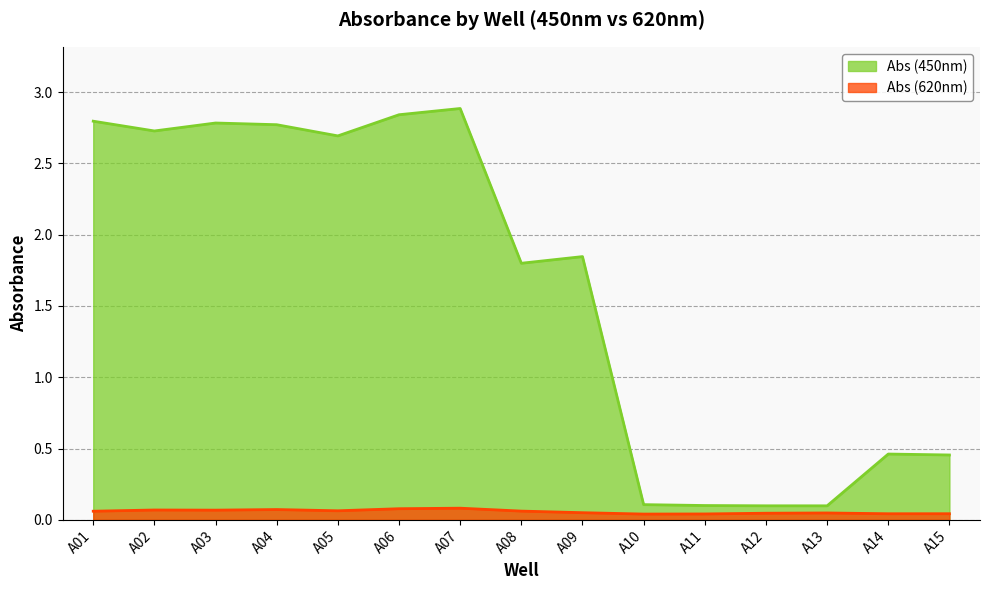

Reading right to left, list all the values displayed in this chart.

Abs (450nm): 0.5	0.5	0.1	0.1	0.1	0.1	1.8	1.8	2.9	2.8	2.7	2.8	2.8	2.7	2.8
Abs (620nm): 0.0	0.0	0.0	0.0	0.0	0.0	0.1	0.1	0.1	0.1	0.1	0.1	0.1	0.1	0.1